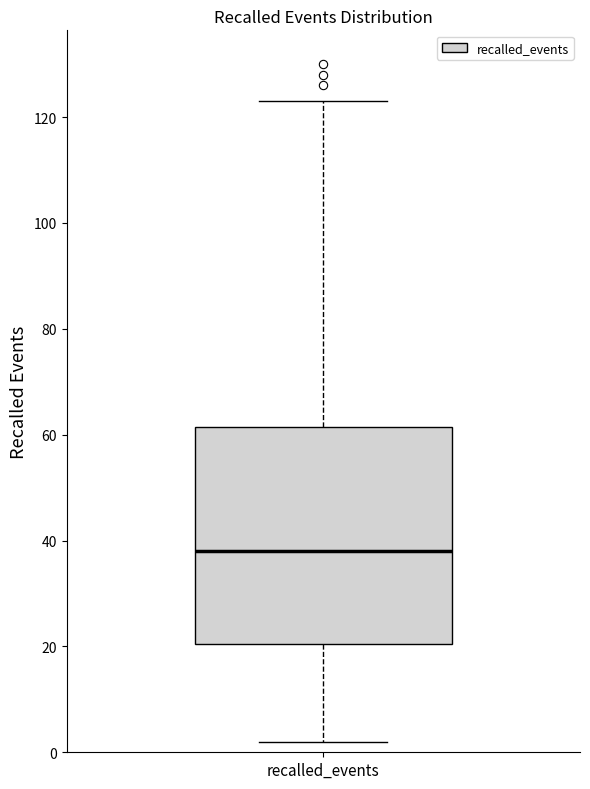

Where is the upper edge of the box for recalled_events on the y-axis? The values are not printed on the chart, so give them approximately, as read against the axis.

62